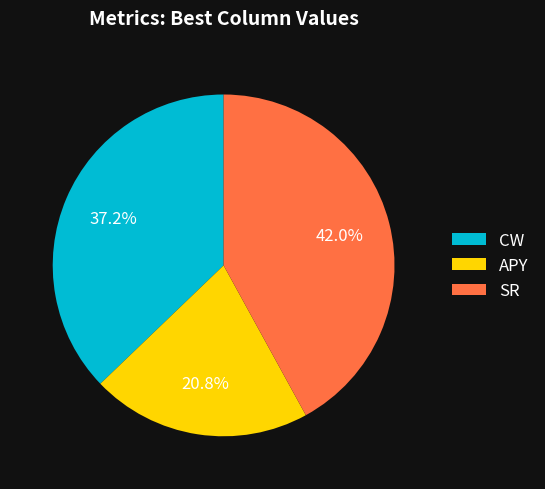

Which slice is the smallest?

APY